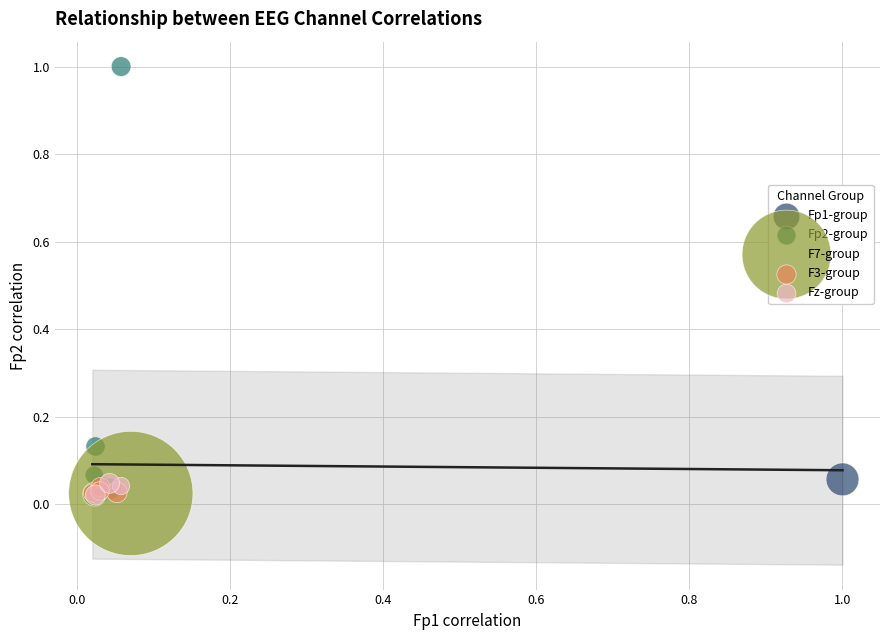

Which series has the largest Y range (max minus min)?

Fp2-group